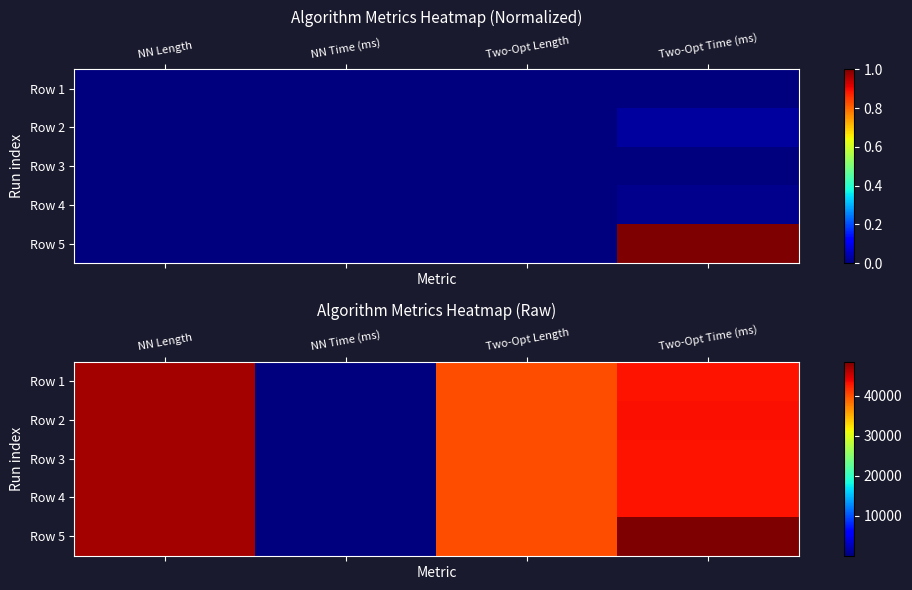

Which category has the highest value across all series?

Two-Opt Time (ms)